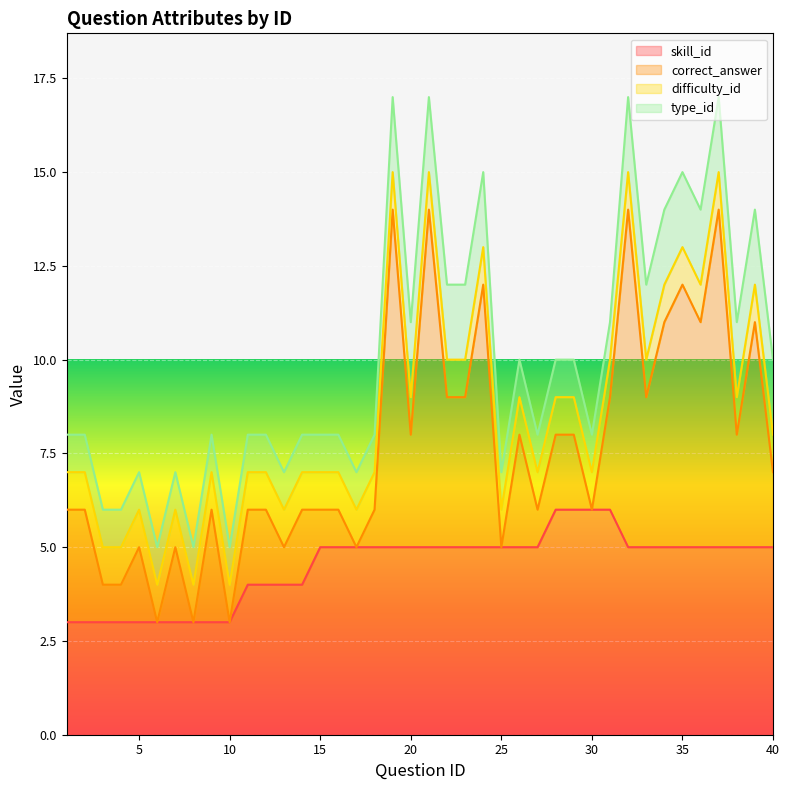

What value does the skill_id series have at 25?

5